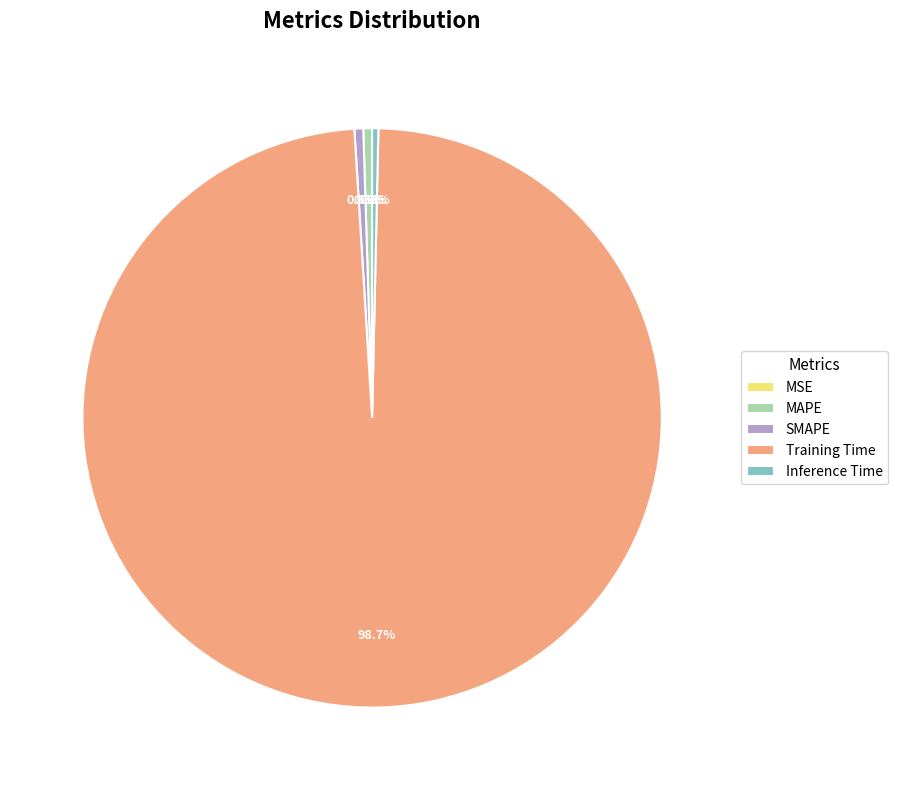

Does any single category account for the majority?

Yes